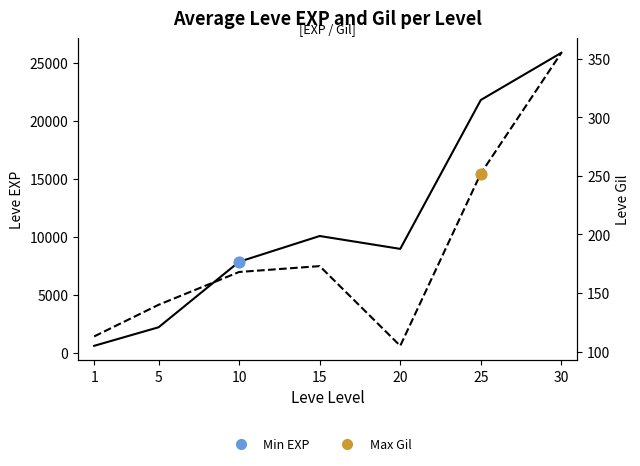

At how many categories does at least one series exceed 25822?

1